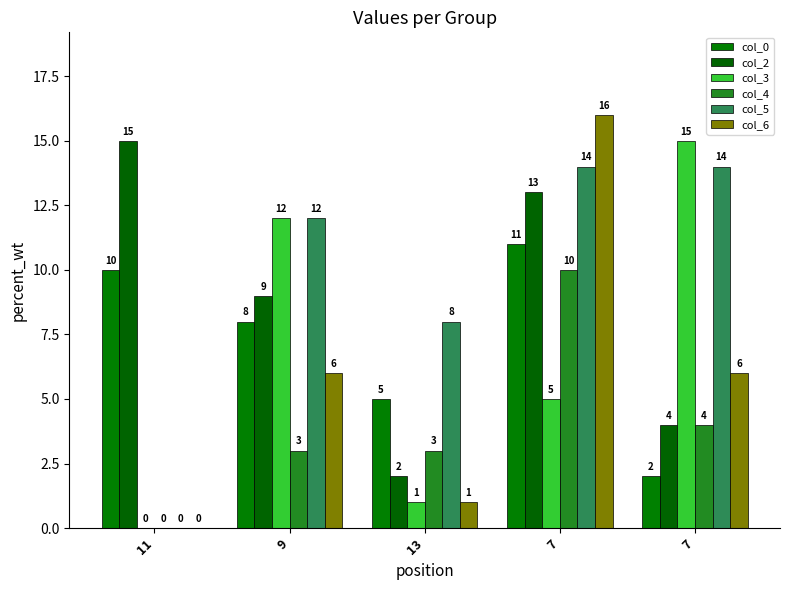

Reading left to right, list all the values displayed in this chart.

col_0: 11=10	9=8	13=5	7=11	7=2
col_2: 11=15	9=9	13=2	7=13	7=4
col_3: 11=0	9=12	13=1	7=5	7=15
col_4: 11=0	9=3	13=3	7=10	7=4
col_5: 11=0	9=12	13=8	7=14	7=14
col_6: 11=0	9=6	13=1	7=16	7=6